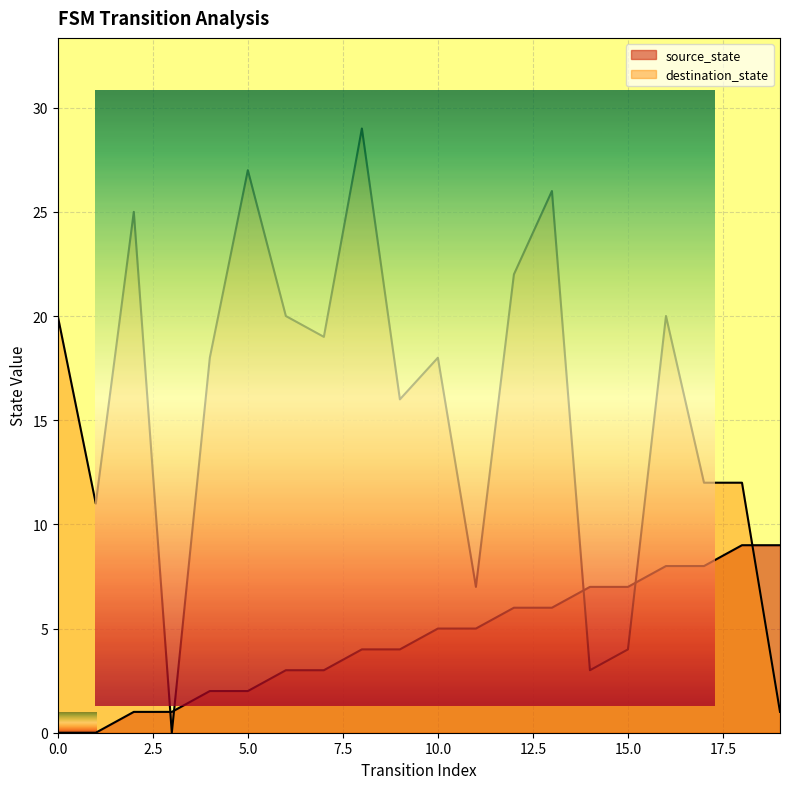

How many interior local peaks does the destination_state series have?

6